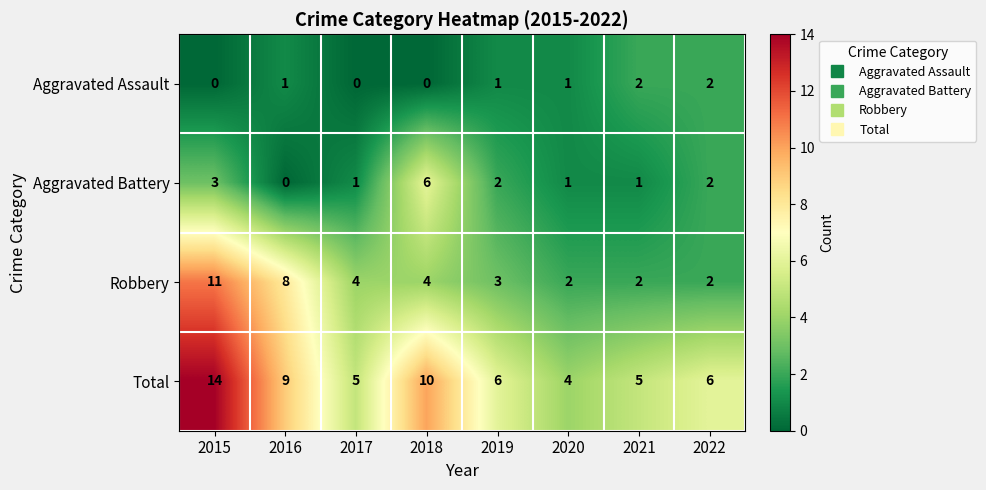

Count the Aggravated Assault values in the range 0 to 2.

8